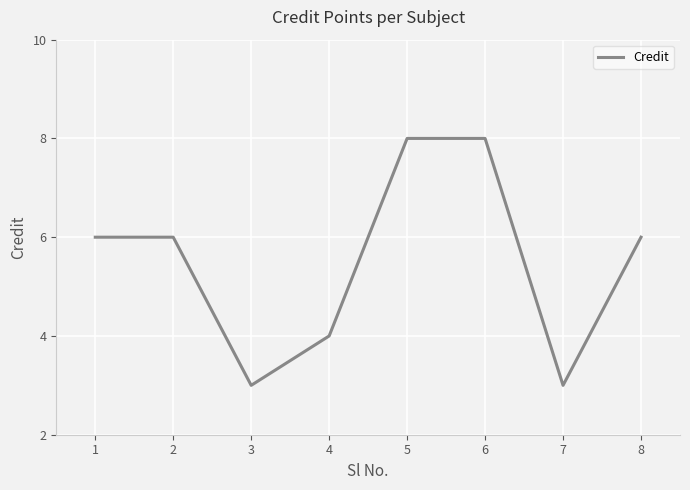

What is the smallest value displayed?

3